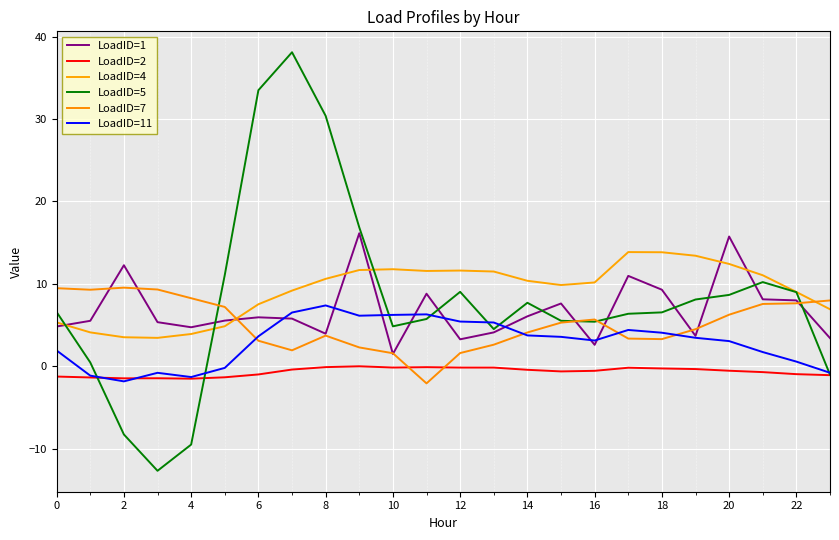

Does the chart have visible grid lines?

Yes